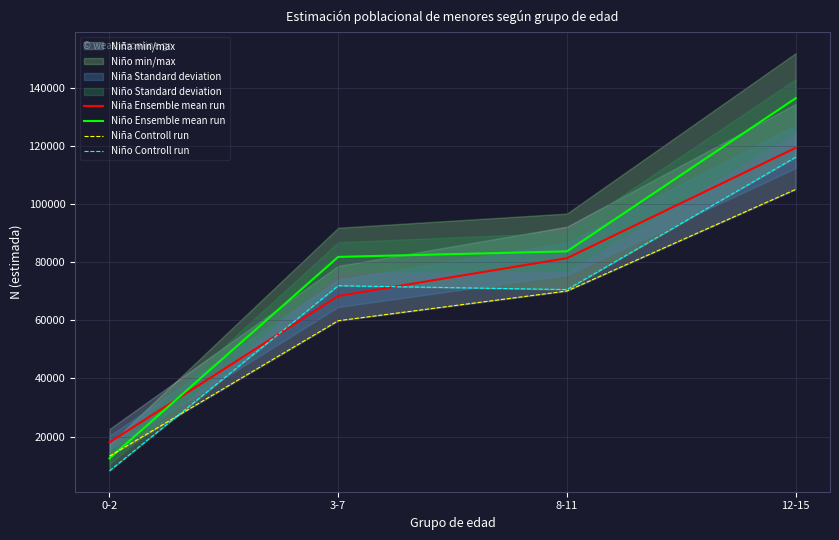

How many values in the Niña Ensemble mean run series are below 81345?

2